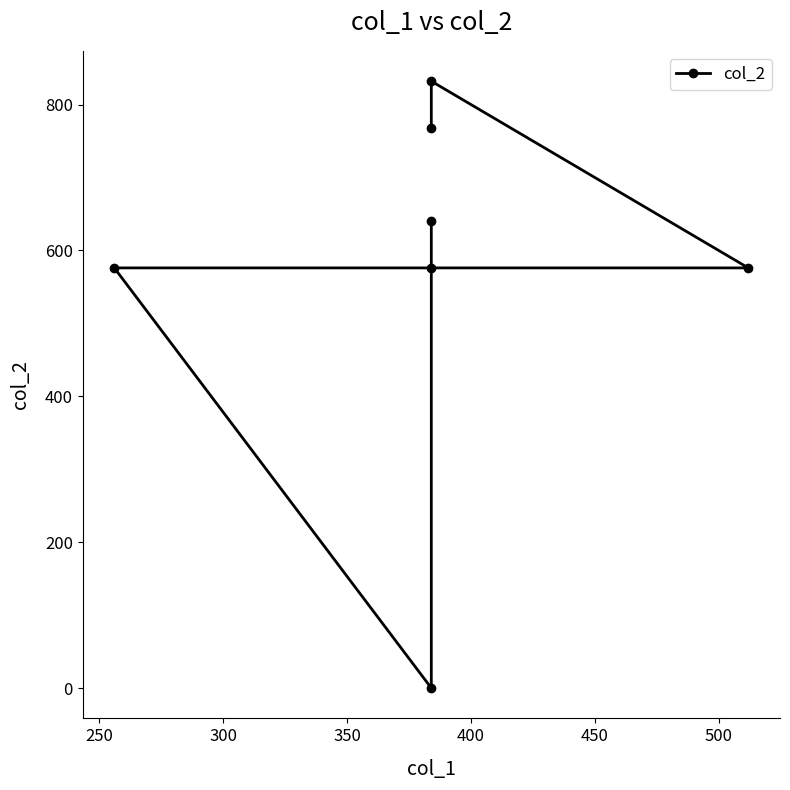

How many categories are shown in the chart?

7